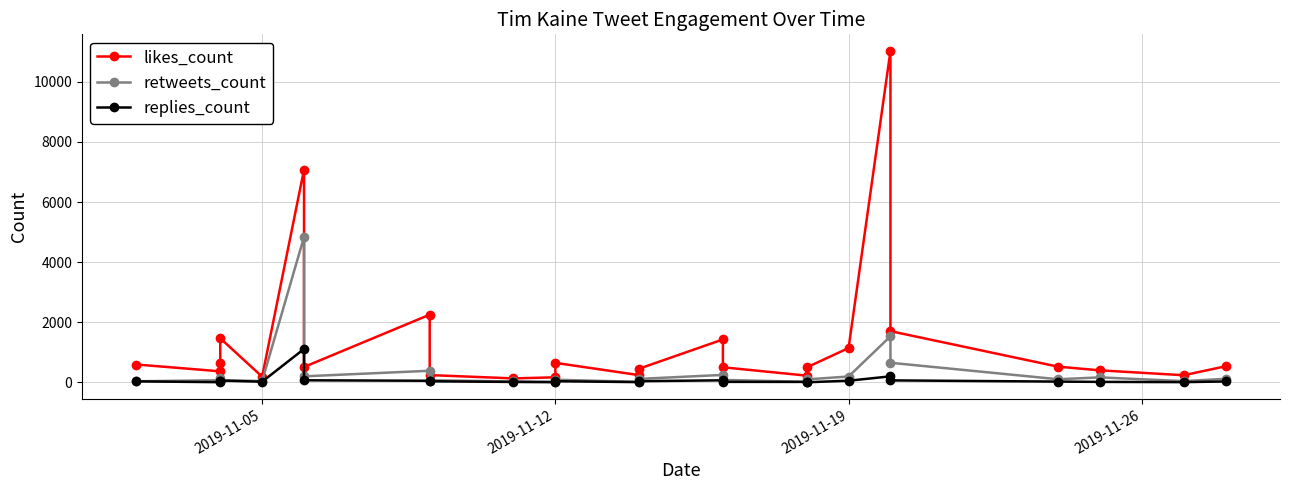

At how many categories does at least one series exceed 6116?

2